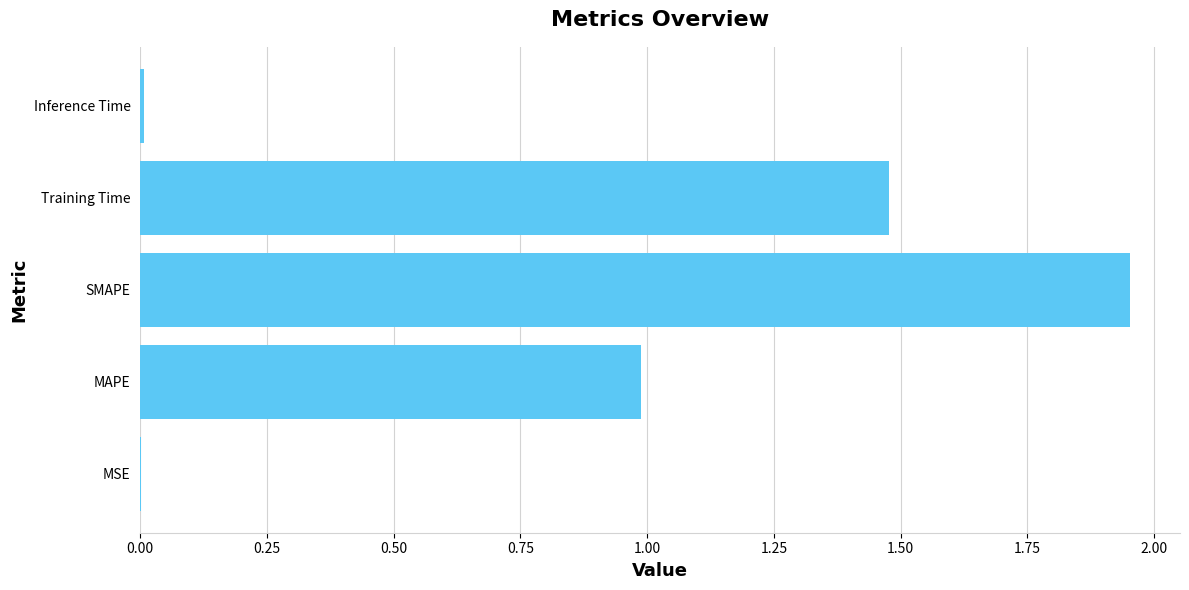

What is the change in value from SMAPE to Training Time?

-0.5